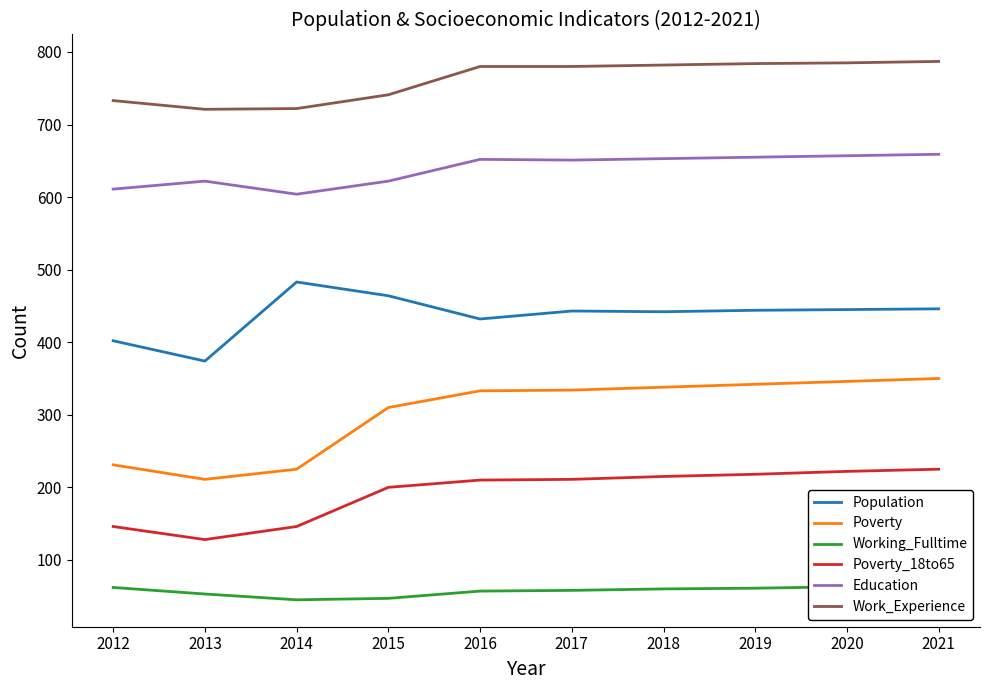

Is it true that Work_Experience equals 785 at 2020?

True